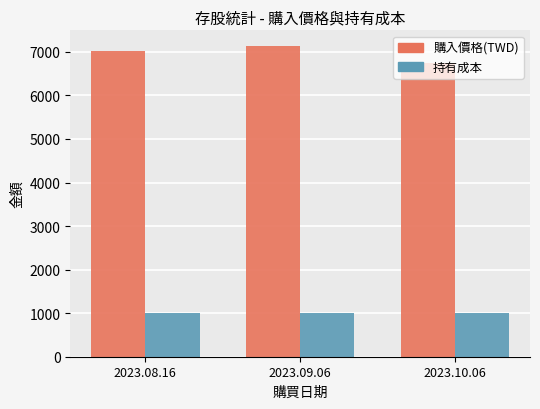

Reading right to left, list all the values displayed in this chart.

購入價格(TWD): 6752.6	7138.6	7029.9
持有成本: 1000.0	1000.0	1000.0